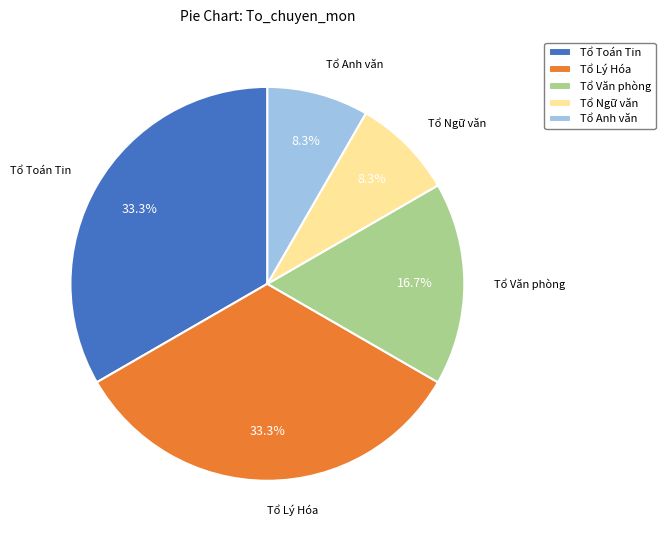

Is Tổ Văn phòng the majority of the pie?

No